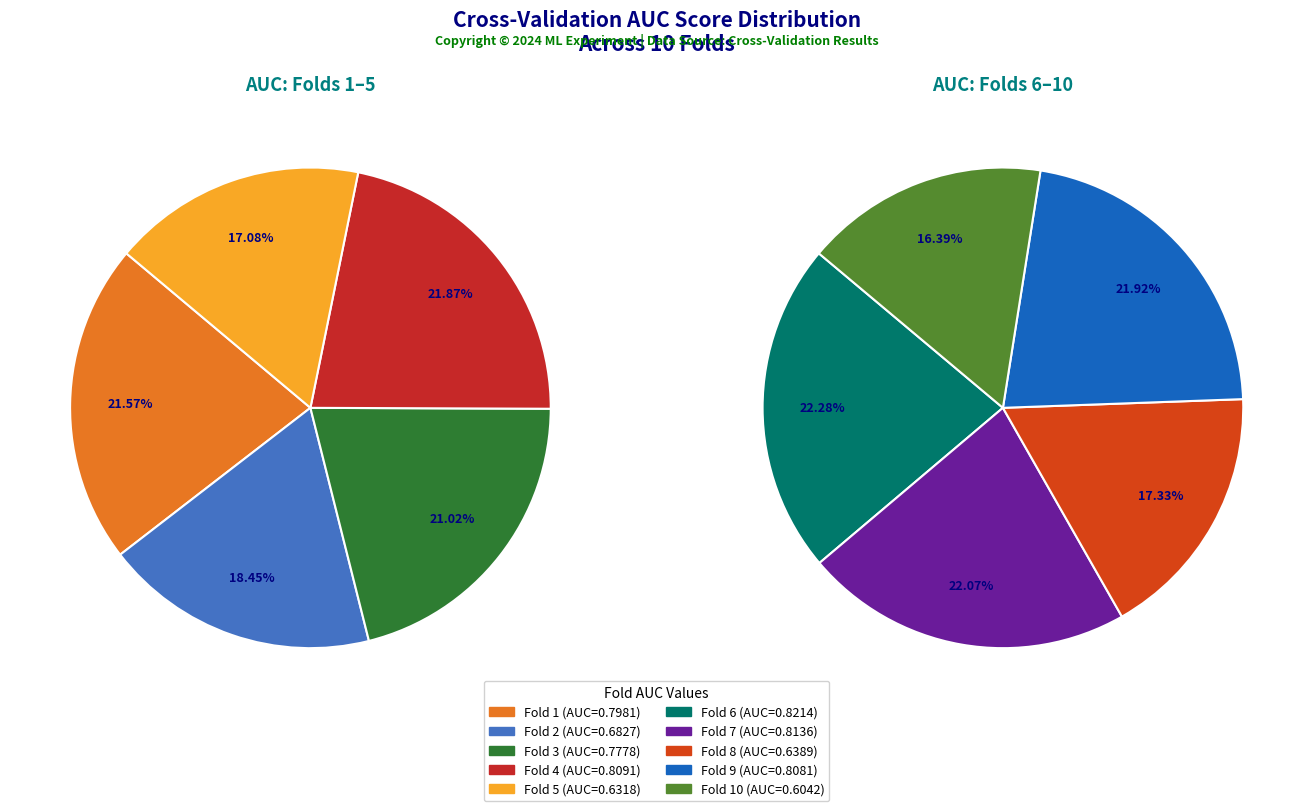

What is the change in value from Fold 5 to Fold 6?

+0.2